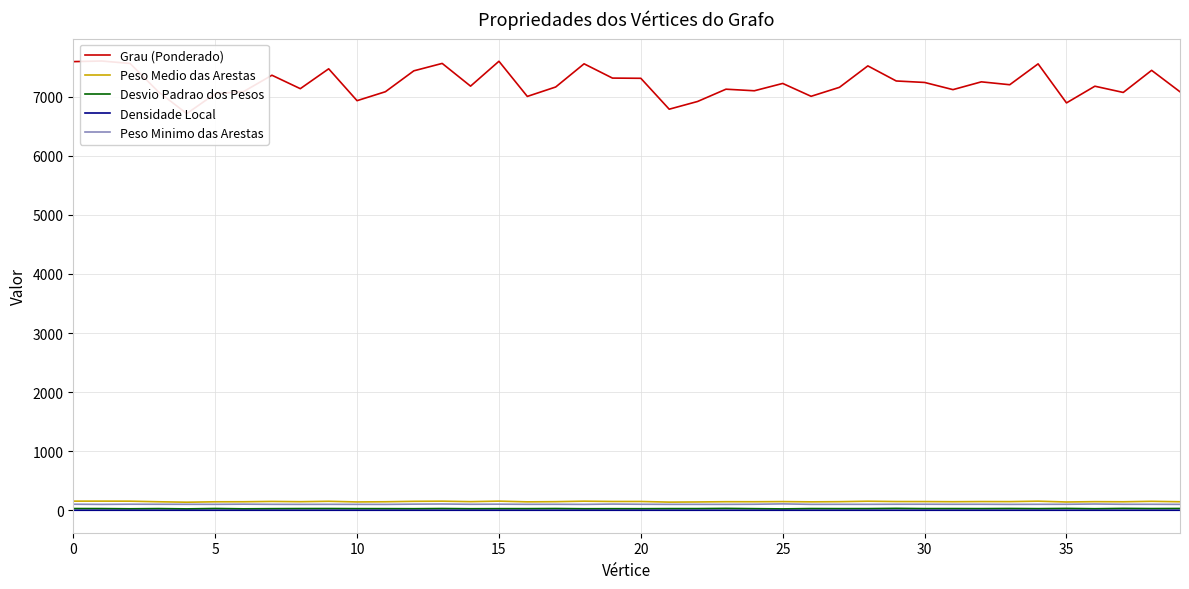

Is this an area chart (filled region under the line)?

No